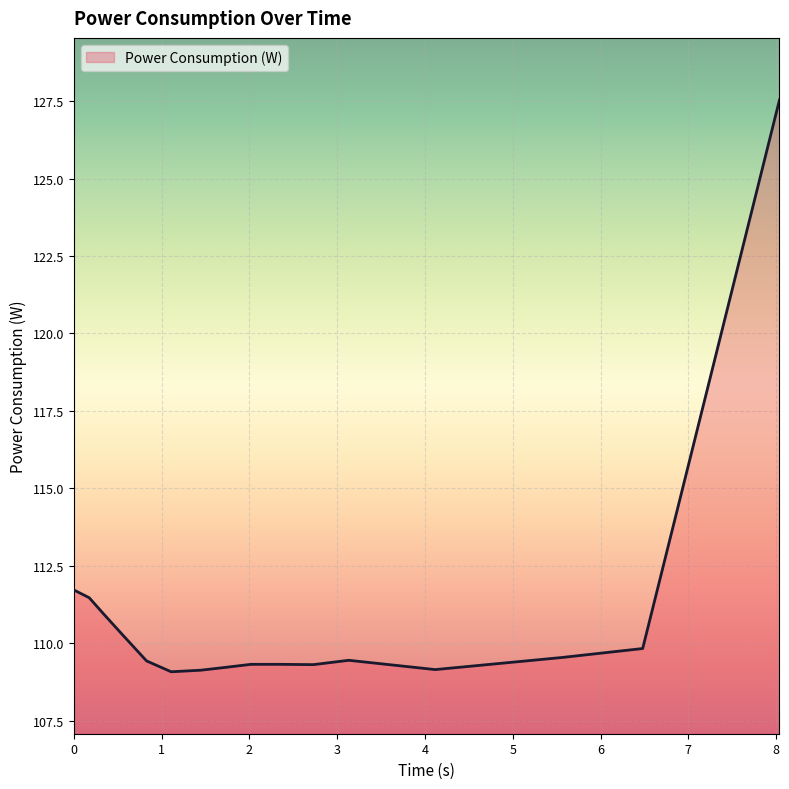

What is the minimum value shown in the chart?

109.1